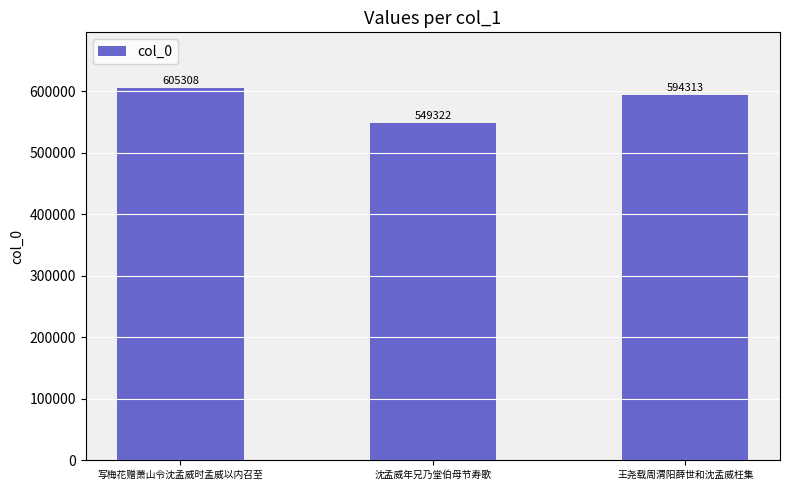

List the labels in order of value, largest first.

写梅花赠萧山令沈孟威时孟威以内召至, 王尧载周渭阳薛世和沈孟威枉集, 沈孟威年兄乃堂伯母节寿歌